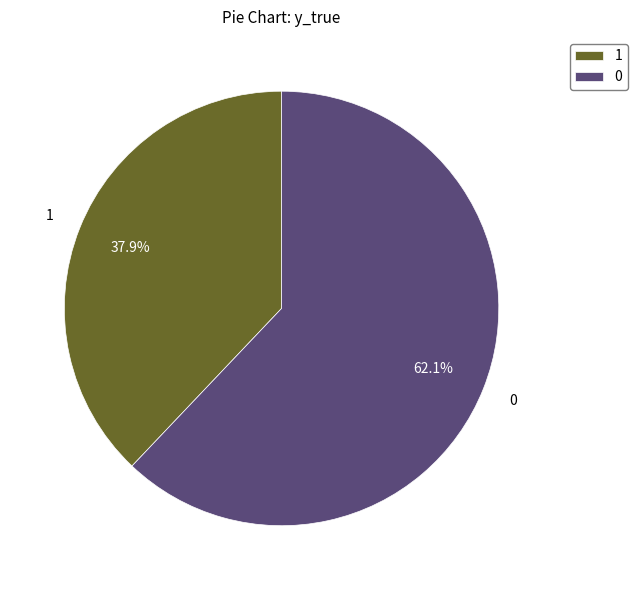

Count the number of slices in the pie.

2